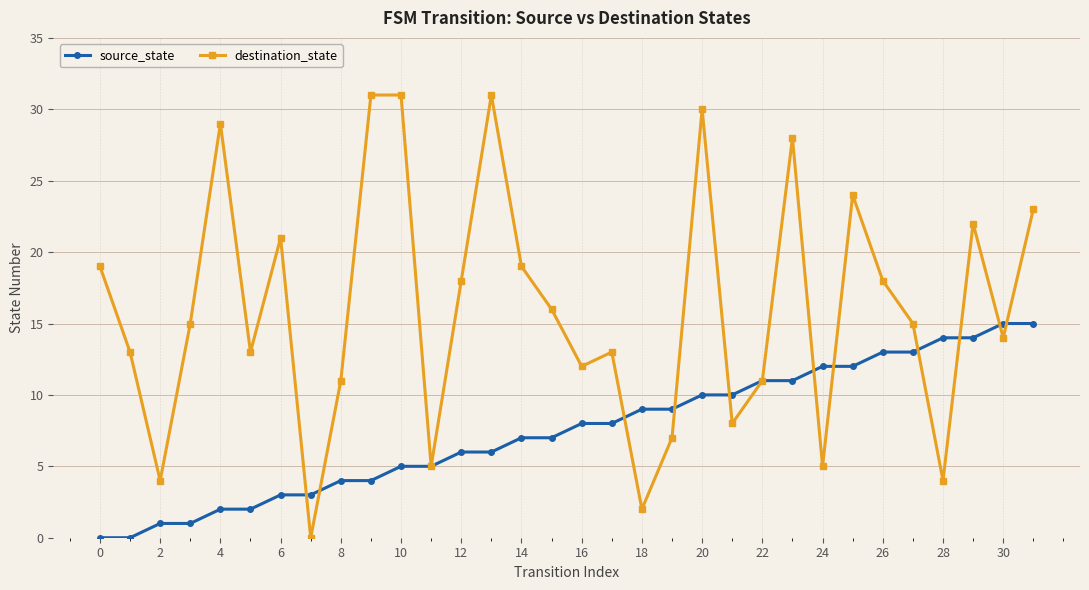

In destination_state, how many points are lower than both neighbors (excluding endpoints)?

10